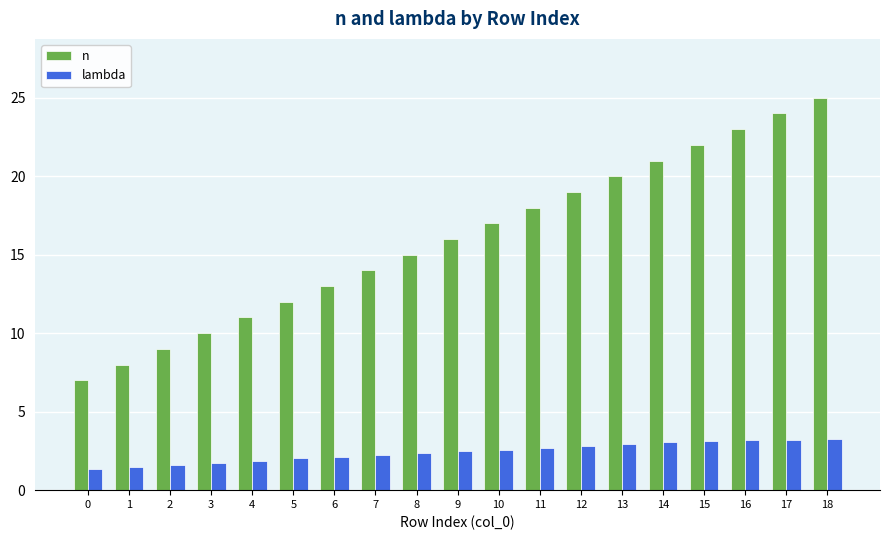

List the series in order of their peak value, lowest first.

lambda, n